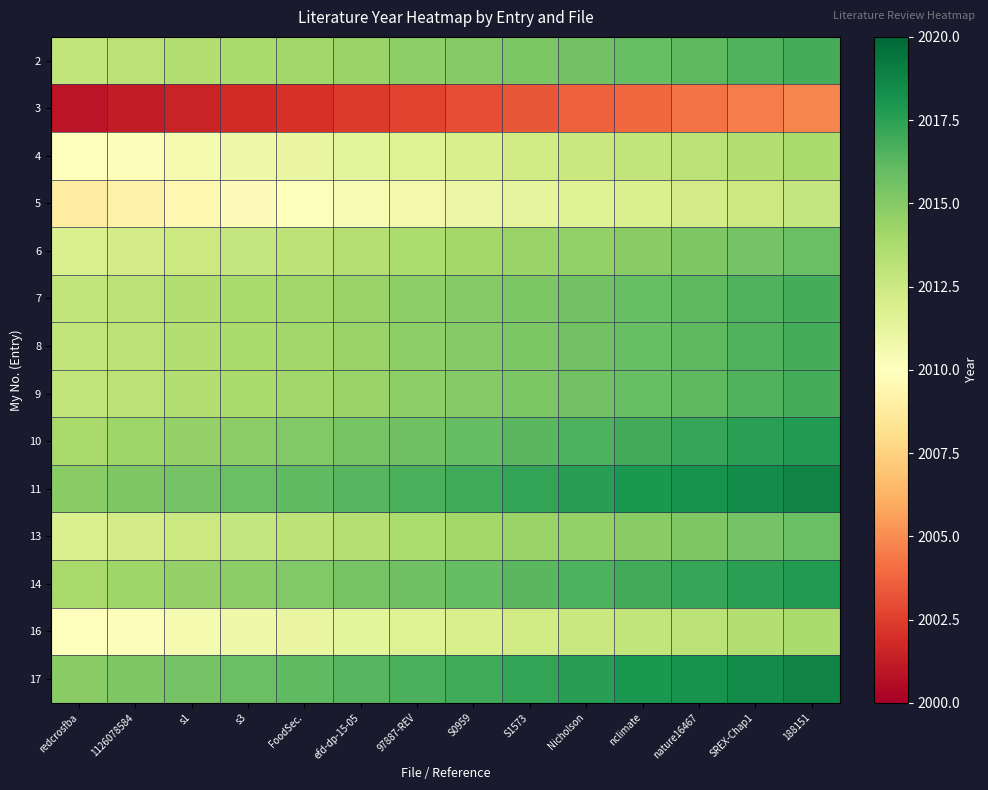

Reading left to right, what are all the values shown in this chart?

2: redcrosfba=2012.9	1126078584=2013.2	s1=2013.5	s3=2013.8	FoodSec.=2014.1	efd-dp-15-05=2014.4	97887-REV=2014.7	S0959=2015.0	S1573=2015.3	Nicholson=2015.6	nclimate=2015.9	nature16467=2016.2	SREX-Chap1=2016.5	188151=2016.8
3: redcrosfba=2000.9	1126078584=2001.2	s1=2001.5	s3=2001.8	FoodSec.=2002.1	efd-dp-15-05=2002.4	97887-REV=2002.7	S0959=2003.0	S1573=2003.3	Nicholson=2003.6	nclimate=2003.9	nature16467=2004.2	SREX-Chap1=2004.5	188151=2004.8
4: redcrosfba=2009.9	1126078584=2010.2	s1=2010.5	s3=2010.8	FoodSec.=2011.1	efd-dp-15-05=2011.4	97887-REV=2011.7	S0959=2012.0	S1573=2012.3	Nicholson=2012.6	nclimate=2012.9	nature16467=2013.2	SREX-Chap1=2013.5	188151=2013.8
5: redcrosfba=2008.9	1126078584=2009.2	s1=2009.5	s3=2009.8	FoodSec.=2010.1	efd-dp-15-05=2010.4	97887-REV=2010.7	S0959=2011.0	S1573=2011.3	Nicholson=2011.6	nclimate=2011.9	nature16467=2012.2	SREX-Chap1=2012.5	188151=2012.8
6: redcrosfba=2011.9	1126078584=2012.2	s1=2012.5	s3=2012.8	FoodSec.=2013.1	efd-dp-15-05=2013.4	97887-REV=2013.7	S0959=2014.0	S1573=2014.3	Nicholson=2014.6	nclimate=2014.9	nature16467=2015.2	SREX-Chap1=2015.5	188151=2015.8
7: redcrosfba=2012.9	1126078584=2013.2	s1=2013.5	s3=2013.8	FoodSec.=2014.1	efd-dp-15-05=2014.4	97887-REV=2014.7	S0959=2015.0	S1573=2015.3	Nicholson=2015.6	nclimate=2015.9	nature16467=2016.2	SREX-Chap1=2016.5	188151=2016.8
8: redcrosfba=2012.9	1126078584=2013.2	s1=2013.5	s3=2013.8	FoodSec.=2014.1	efd-dp-15-05=2014.4	97887-REV=2014.7	S0959=2015.0	S1573=2015.3	Nicholson=2015.6	nclimate=2015.9	nature16467=2016.2	SREX-Chap1=2016.5	188151=2016.8
9: redcrosfba=2012.9	1126078584=2013.2	s1=2013.5	s3=2013.8	FoodSec.=2014.1	efd-dp-15-05=2014.4	97887-REV=2014.7	S0959=2015.0	S1573=2015.3	Nicholson=2015.6	nclimate=2015.9	nature16467=2016.2	SREX-Chap1=2016.5	188151=2016.8
10: redcrosfba=2013.9	1126078584=2014.2	s1=2014.5	s3=2014.8	FoodSec.=2015.1	efd-dp-15-05=2015.4	97887-REV=2015.7	S0959=2016.0	S1573=2016.3	Nicholson=2016.6	nclimate=2016.9	nature16467=2017.2	SREX-Chap1=2017.5	188151=2017.8
11: redcrosfba=2014.9	1126078584=2015.2	s1=2015.5	s3=2015.8	FoodSec.=2016.1	efd-dp-15-05=2016.4	97887-REV=2016.7	S0959=2017.0	S1573=2017.3	Nicholson=2017.6	nclimate=2017.9	nature16467=2018.2	SREX-Chap1=2018.5	188151=2018.8
13: redcrosfba=2011.9	1126078584=2012.2	s1=2012.5	s3=2012.8	FoodSec.=2013.1	efd-dp-15-05=2013.4	97887-REV=2013.7	S0959=2014.0	S1573=2014.3	Nicholson=2014.6	nclimate=2014.9	nature16467=2015.2	SREX-Chap1=2015.5	188151=2015.8
14: redcrosfba=2013.9	1126078584=2014.2	s1=2014.5	s3=2014.8	FoodSec.=2015.1	efd-dp-15-05=2015.4	97887-REV=2015.7	S0959=2016.0	S1573=2016.3	Nicholson=2016.6	nclimate=2016.9	nature16467=2017.2	SREX-Chap1=2017.5	188151=2017.8
16: redcrosfba=2009.9	1126078584=2010.2	s1=2010.5	s3=2010.8	FoodSec.=2011.1	efd-dp-15-05=2011.4	97887-REV=2011.7	S0959=2012.0	S1573=2012.3	Nicholson=2012.6	nclimate=2012.9	nature16467=2013.2	SREX-Chap1=2013.5	188151=2013.8
17: redcrosfba=2014.9	1126078584=2015.2	s1=2015.5	s3=2015.8	FoodSec.=2016.1	efd-dp-15-05=2016.4	97887-REV=2016.7	S0959=2017.0	S1573=2017.3	Nicholson=2017.6	nclimate=2017.9	nature16467=2018.2	SREX-Chap1=2018.5	188151=2018.8